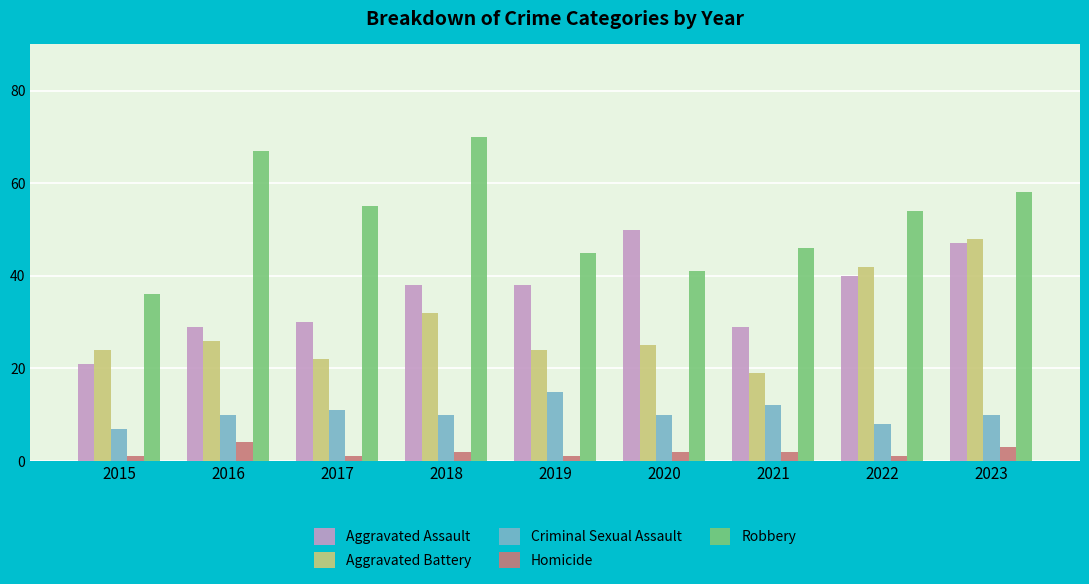

What is the value of the Aggravated Battery bar at the 6th from the left?

25